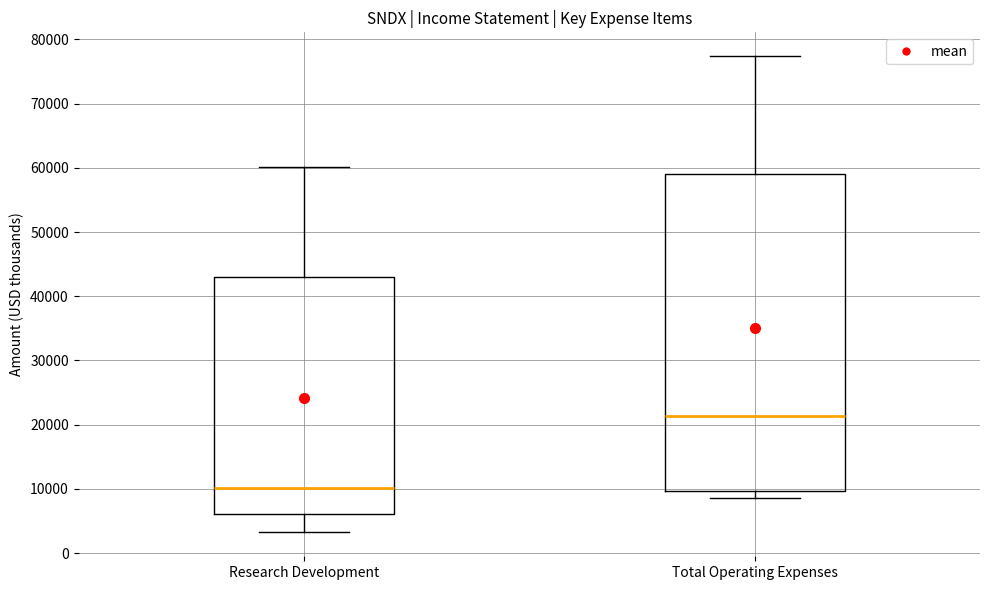

Reading left to right, read every box against the y-axis: the position of its median line, the range the box covers, and the ends of its whiskers. The values are not printed on the chart, so give them approximately, as read against the axis.

Research Development: median 10000, box 6000 to 43000, whiskers 3000 to 60000
Total Operating Expenses: median 21000, box 10000 to 59000, whiskers 9000 to 77000